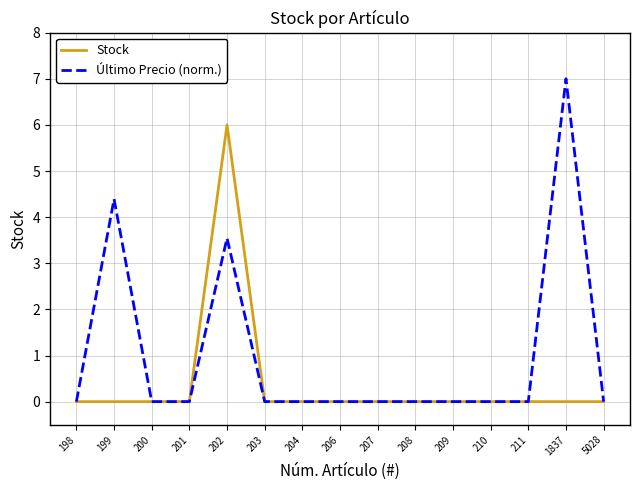

Reading left to right, list all the values displayed in this chart.

Stock: 0.0	0.0	0.0	0.0	6.0	0.0	0.0	0.0	0.0	0.0	0.0	0.0	0.0	0.0	0.0
Último Precio (norm.): 0.0	4.4	0.0	0.0	3.5	0.0	0.0	0.0	0.0	0.0	0.0	0.0	0.0	7.0	0.0